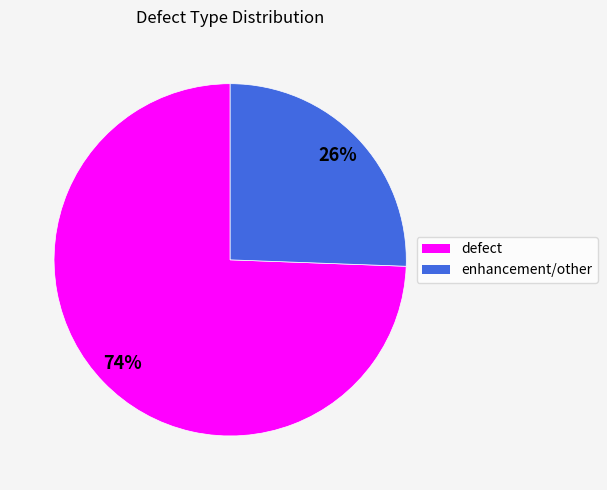

Is it true that enhancement/other is 19% of the pie?

False